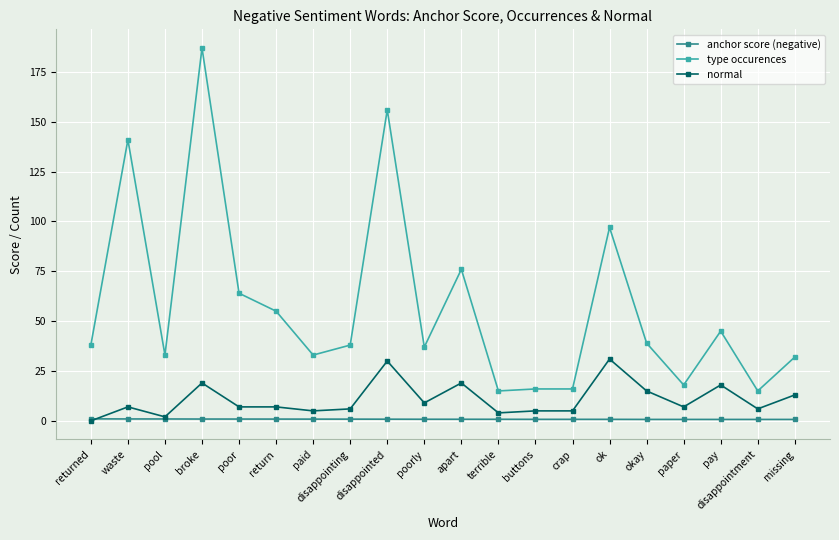

At terrible, list the series in order from smallest to largest.

anchor score (negative), normal, type occurences